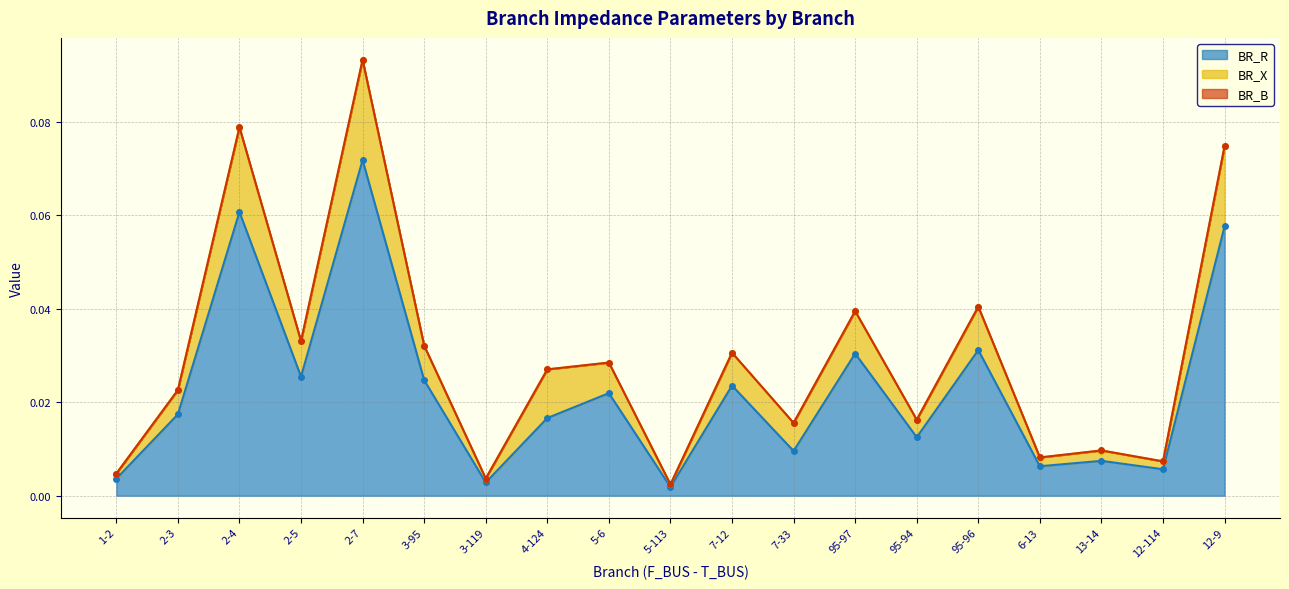

What is the difference between the maximum and minimum values in the BR_X series?

0.1